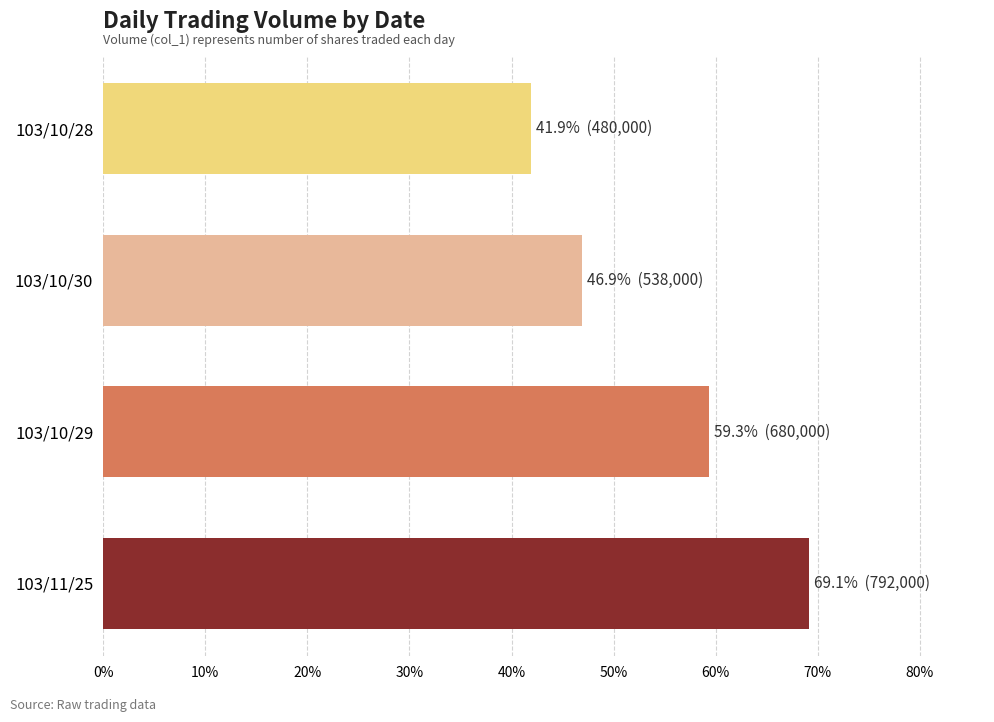

Reading top to bottom, extract all data points from this chart.

41.9	46.9	59.3	69.1